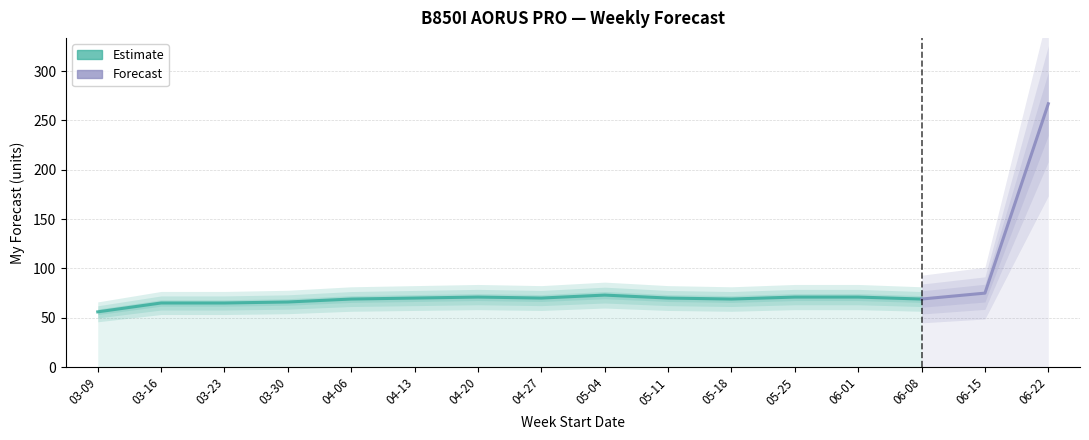

Is it true that the value at 2025-05-25 is 115?

False